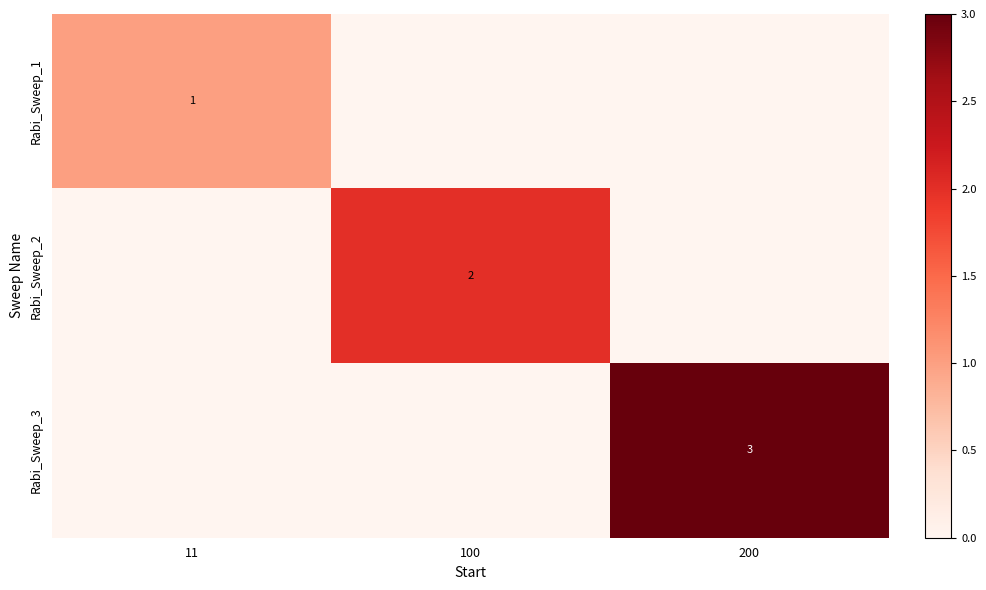

Is the value of Rabi_Sweep_3 at 200 greater than the value of Rabi_Sweep_1 at 11?

Yes